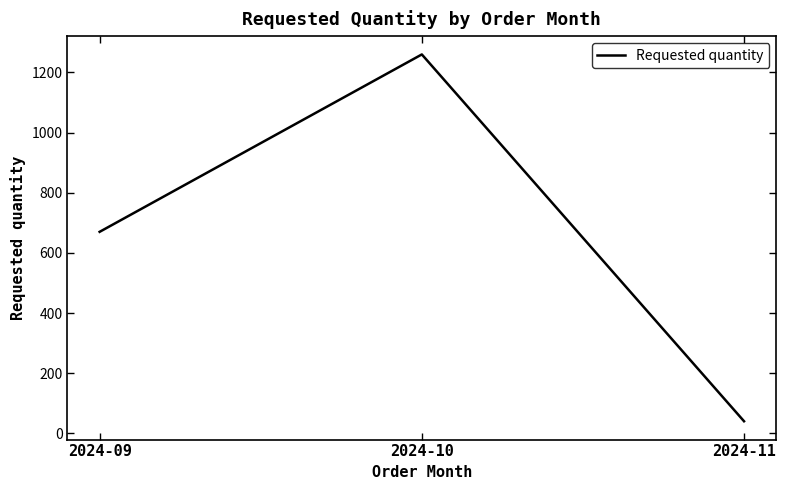

Reading left to right, list all the values displayed in this chart.

2024-09=670	2024-10=1260	2024-11=40